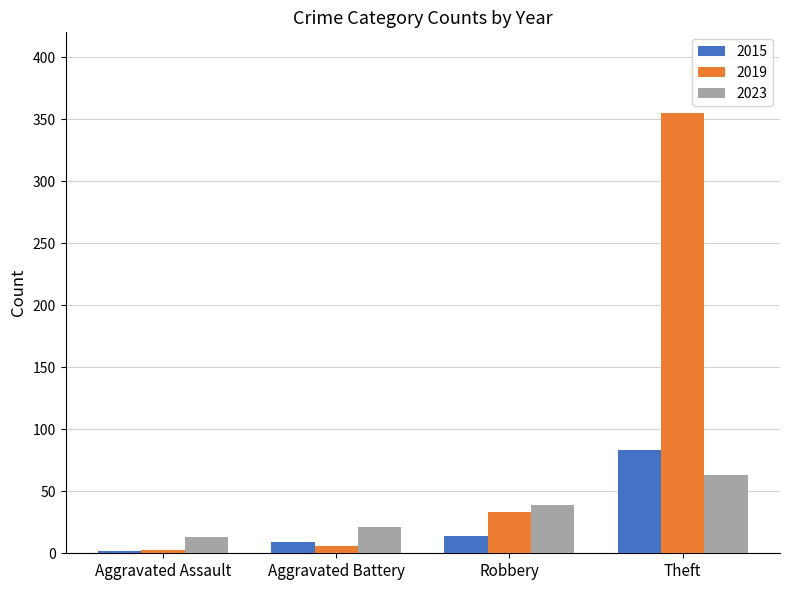

Which series has the largest total across all categories?

2019